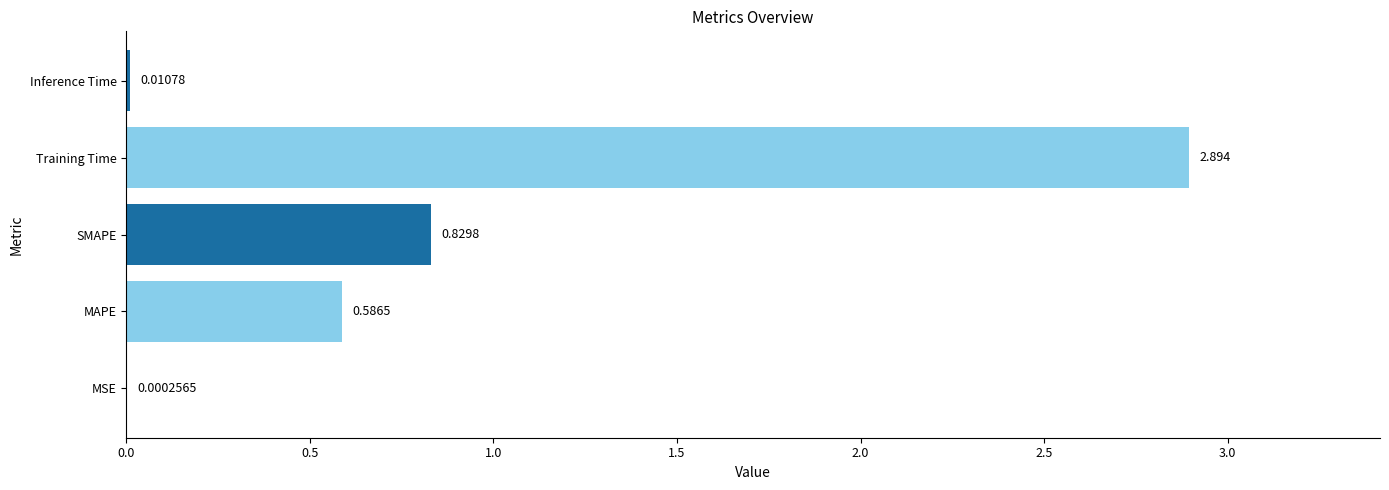

At which category does the chart reach its peak across all series?

Training Time